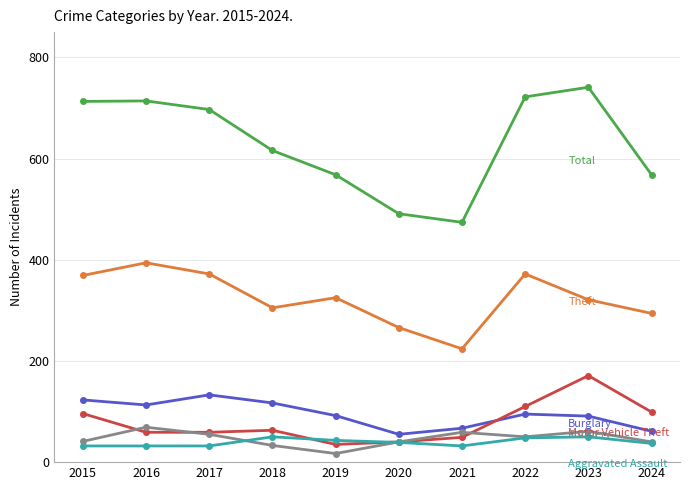

What is the total value across all series at 2020?

931